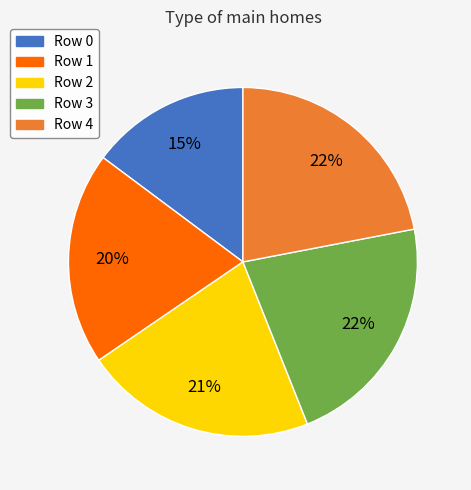

To the nearest percent, what portion does Row 3 represent?

22%